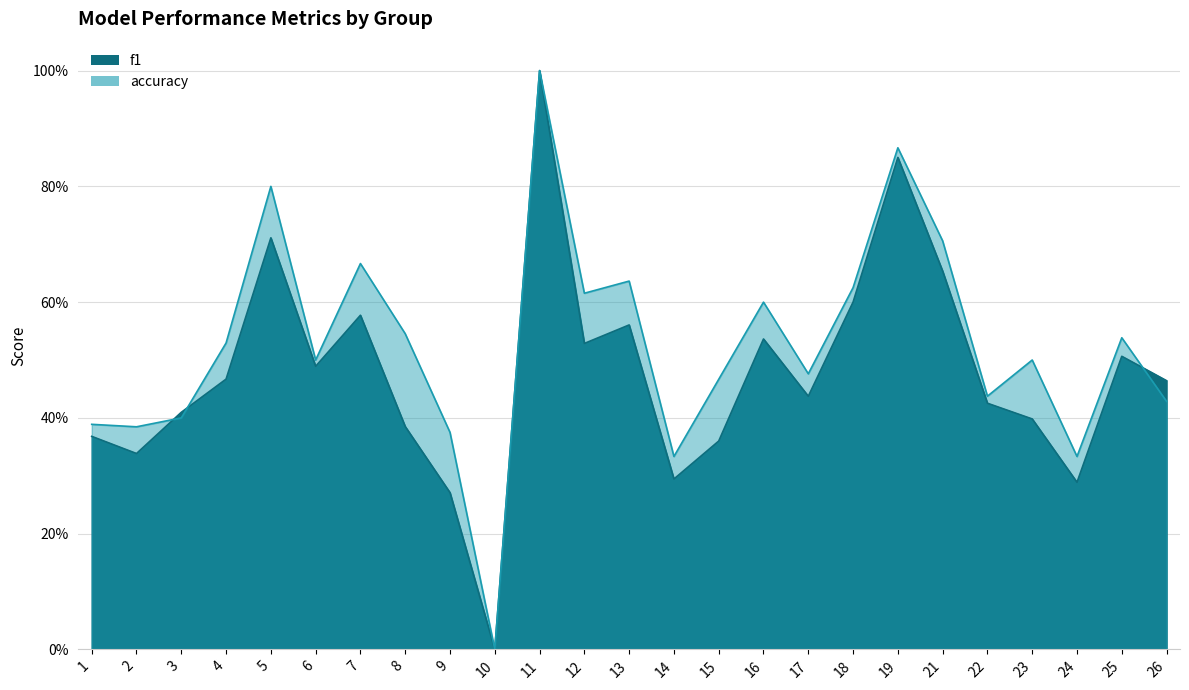

What is the value of the accuracy point at the 2nd from the left?

0.4